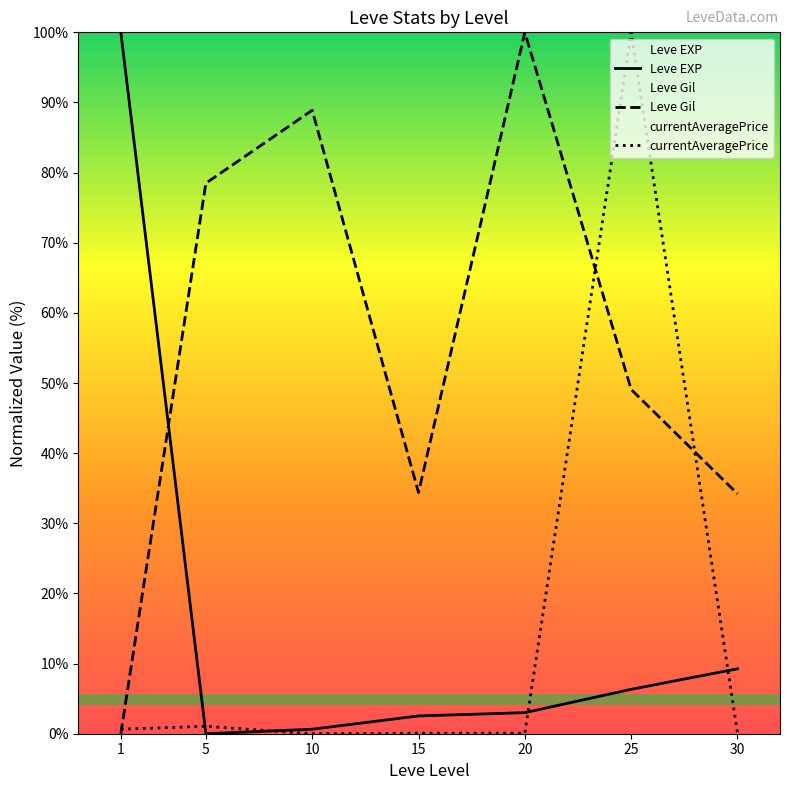

Where do currentAveragePrice and Leve Gil first cross each other?

1 and 5